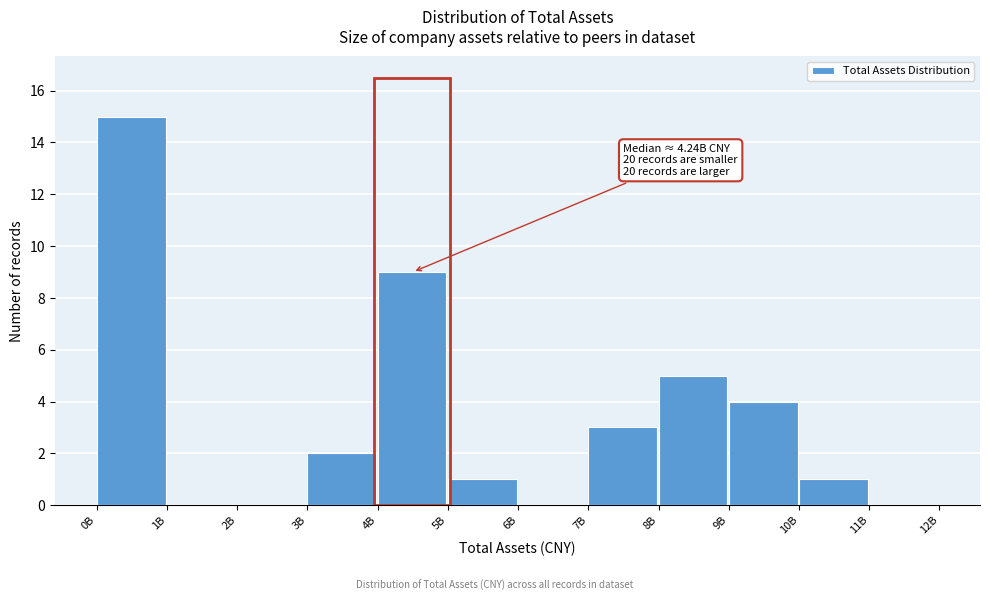

Reading left to right, what are all the values shown in this chart?

0B=15	1B=0	2B=0	3B=2	4B=9	5B=1	6B=0	7B=3	8B=5	9B=4	10B=1	11B=0